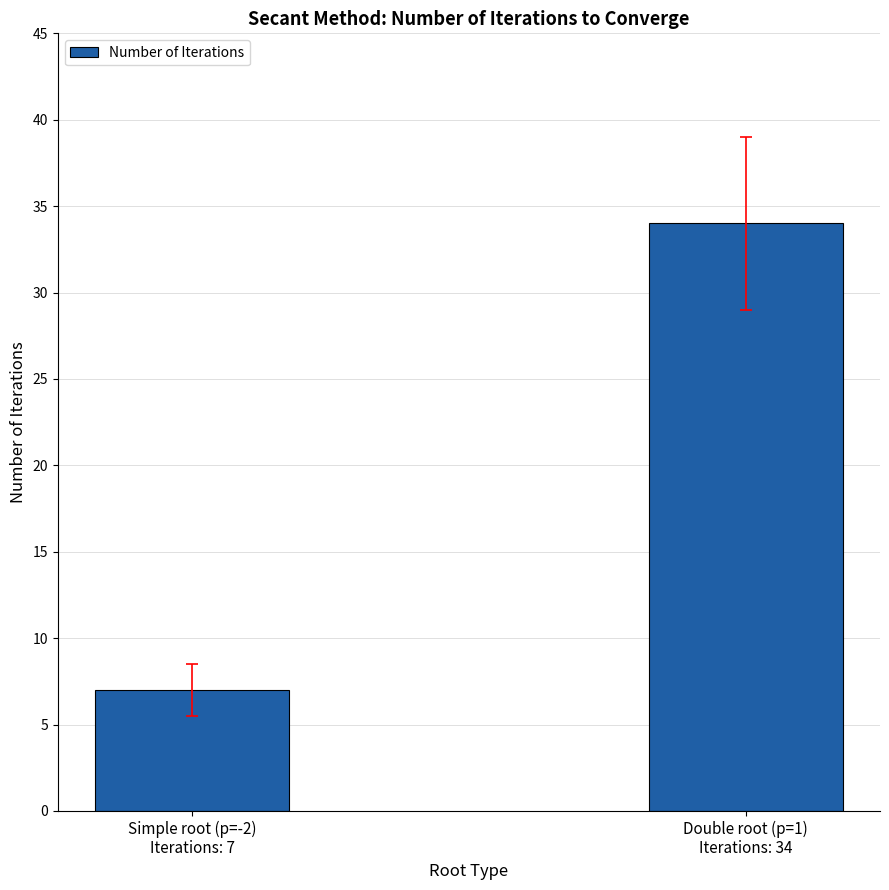

How many values are below 34?

1